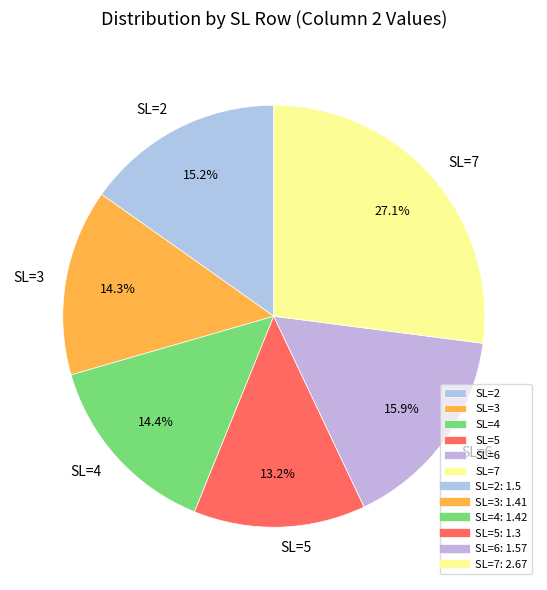

How many slices are in this pie chart?

6